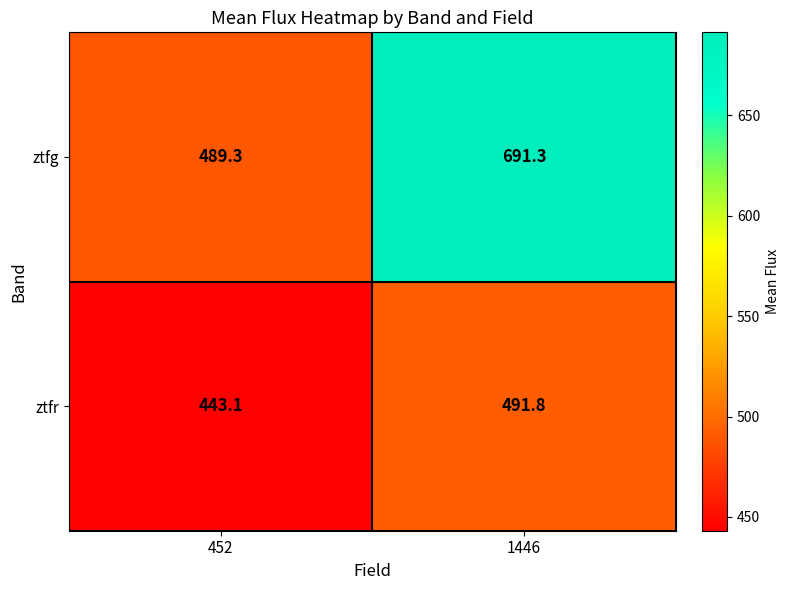

Count the number of data series in this chart.

2